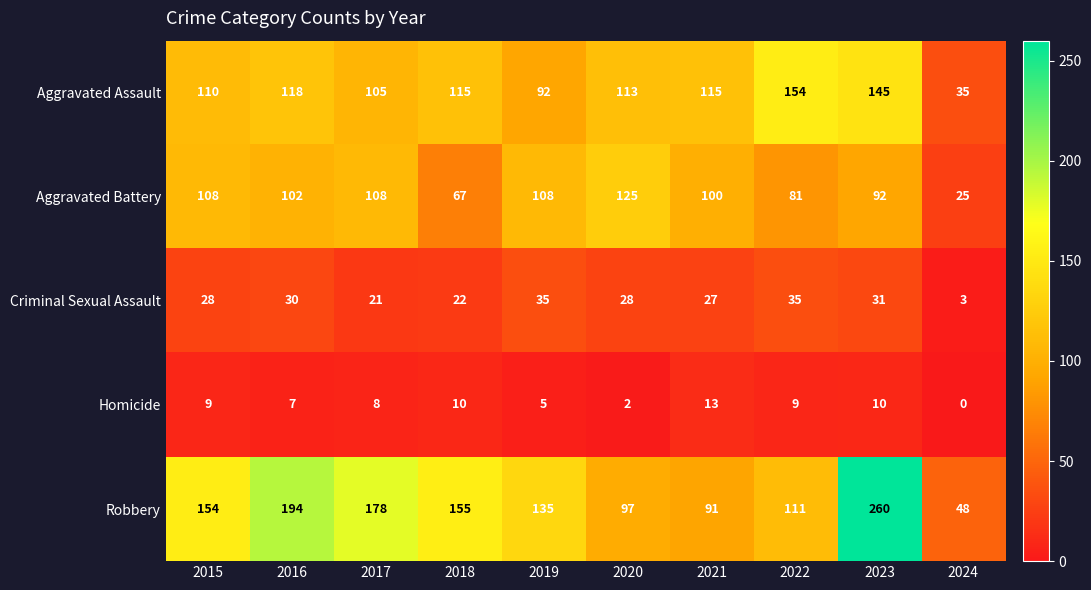

At which label is Criminal Sexual Assault closest to 19?

2017